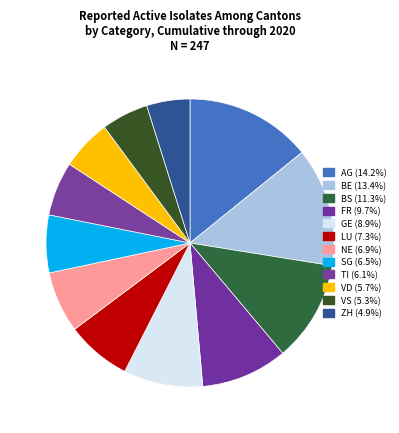

Count the number of slices in the pie.

12